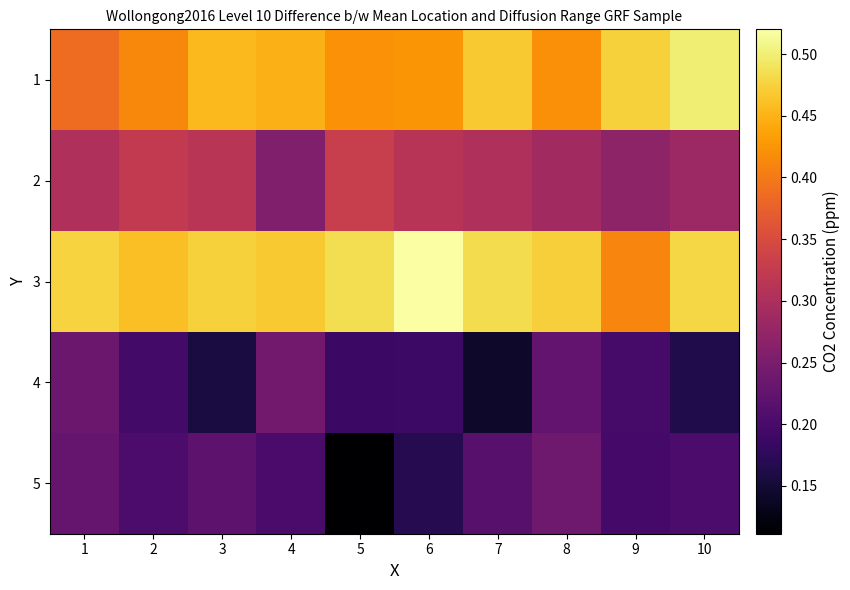

What is the smallest value displayed?

0.1